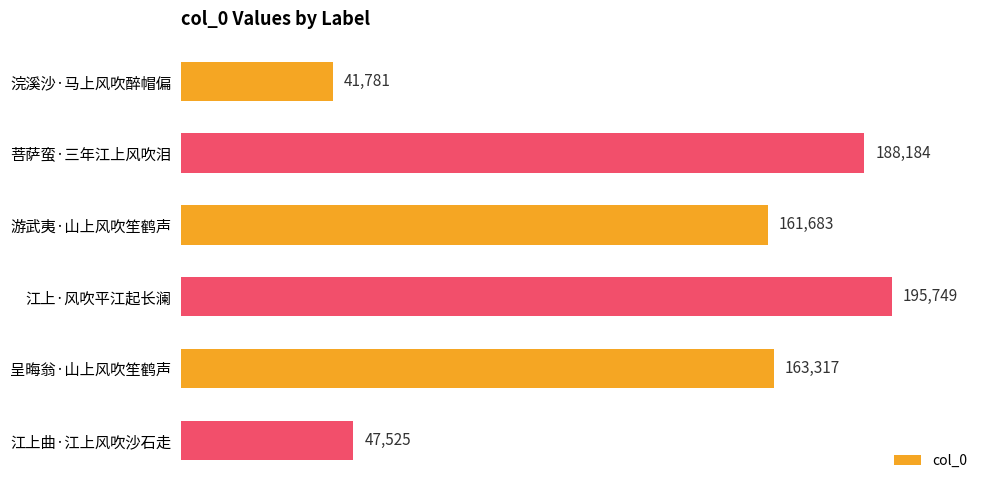

What is the average value?

133040